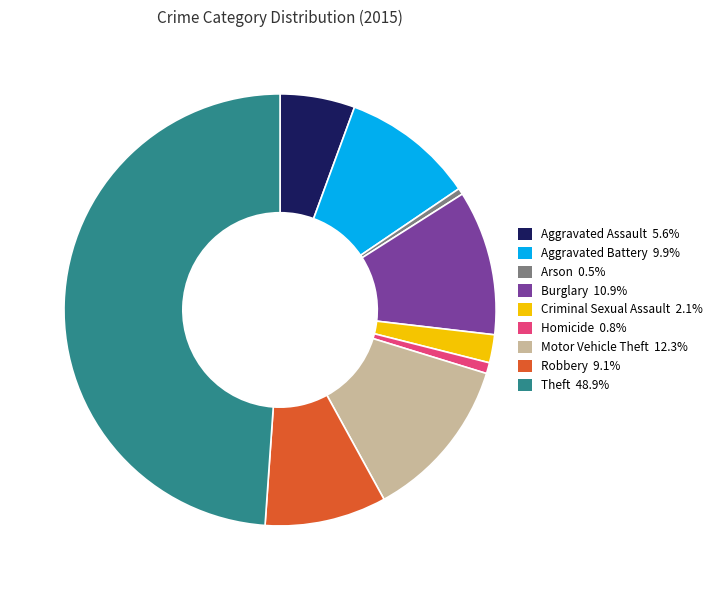

How many slices are in this pie chart?

9